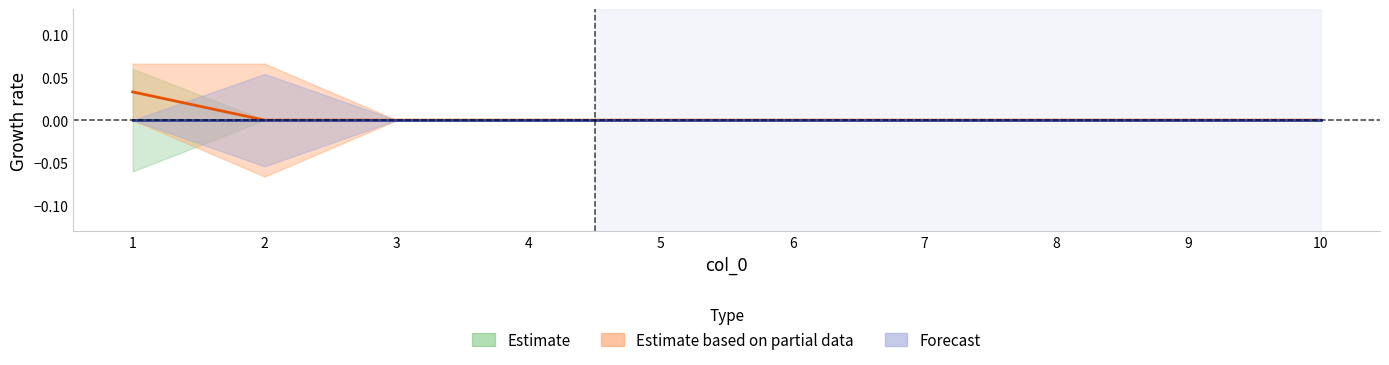

True or false: 6 and 2 cross at least once.

True